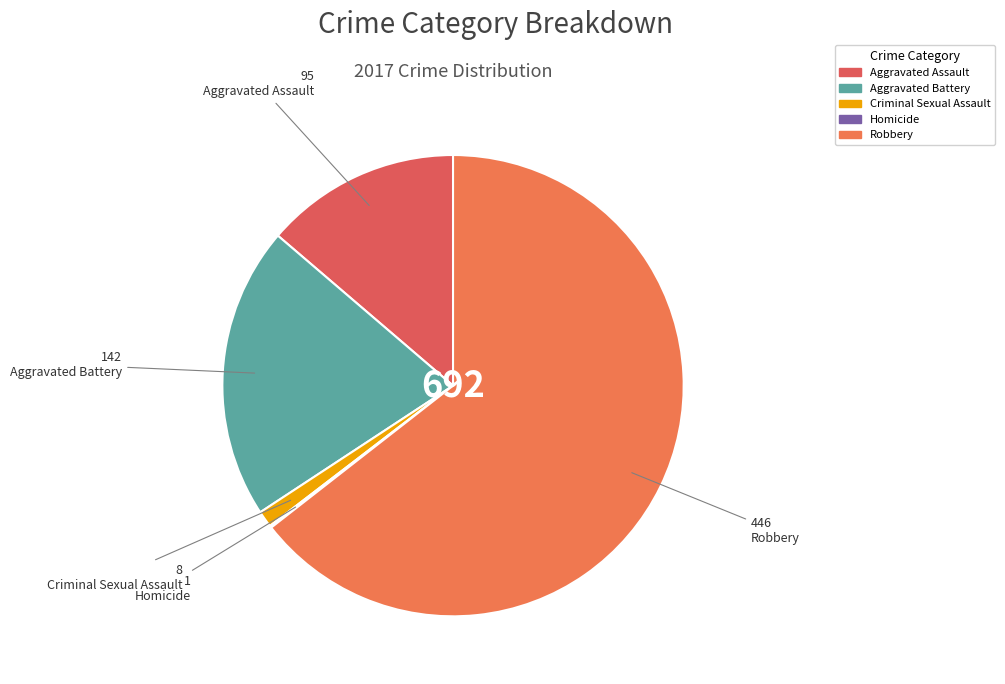

Do Robbery and Criminal Sexual Assault together represent more than half of the pie?

Yes